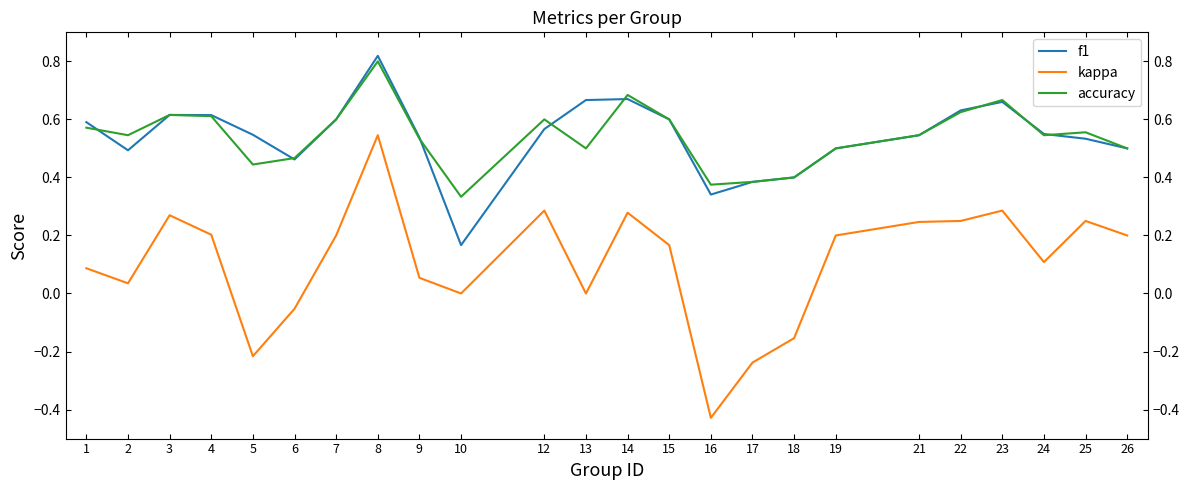

Between 4 and 17, which series saw the biggest shift?

kappa